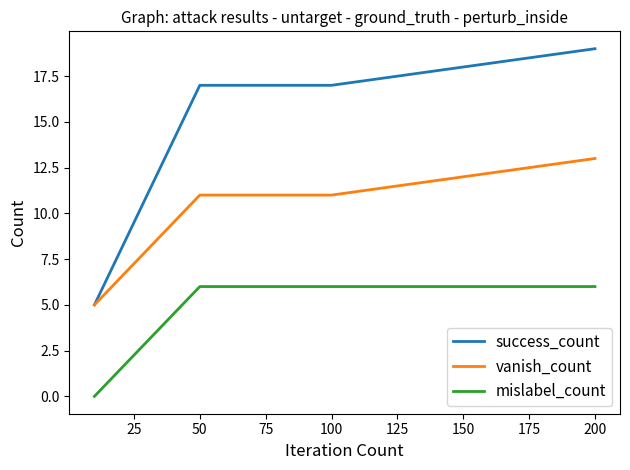

Which series has the largest total across all categories?

success_count